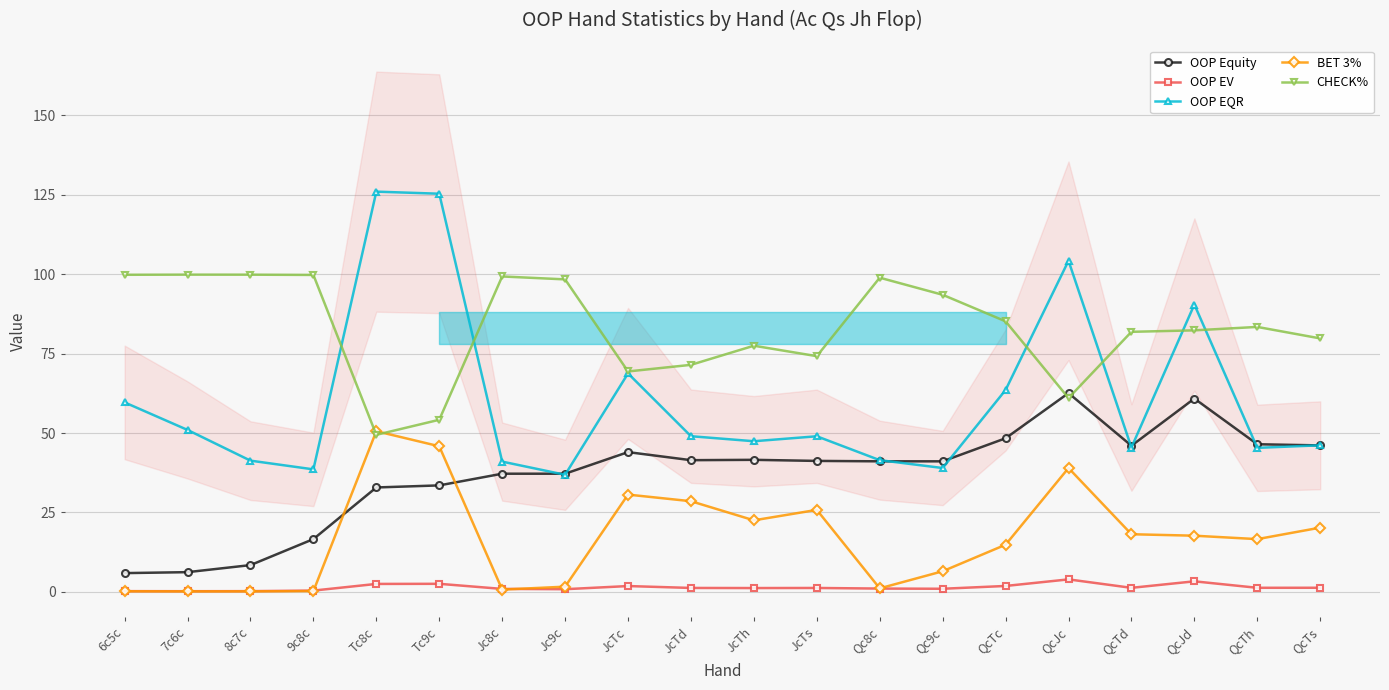

What are all the series names shown in the legend?

OOP Equity, OOP EV, OOP EQR, BET 3%, CHECK%